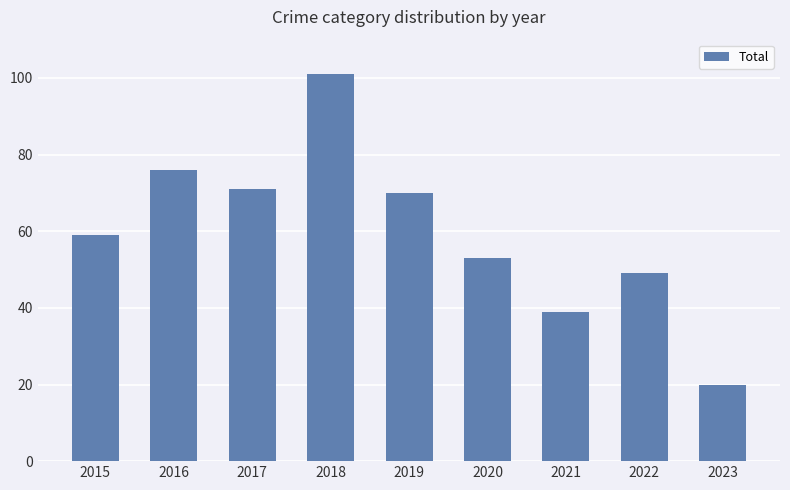

At which label is the value closest to 60?

2015